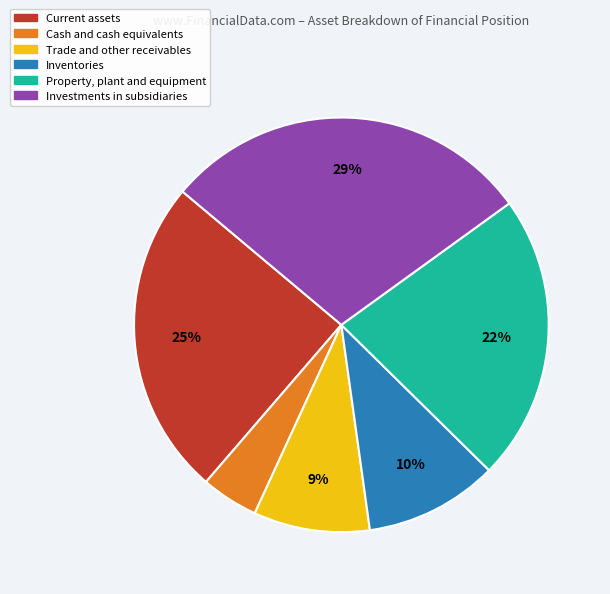

To the nearest percent, what is the average slice percentage?

17%